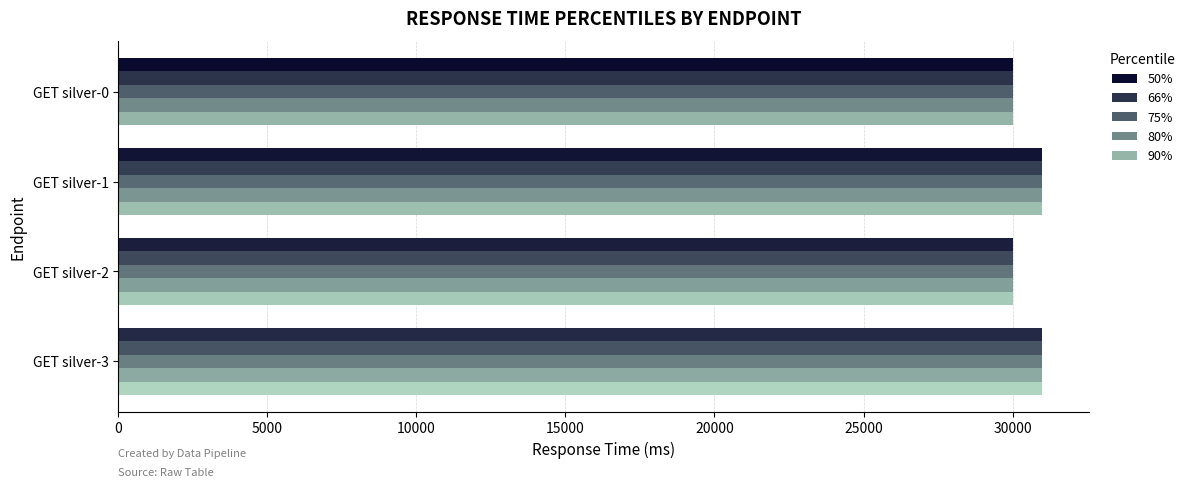

How many data points does each series have?

4